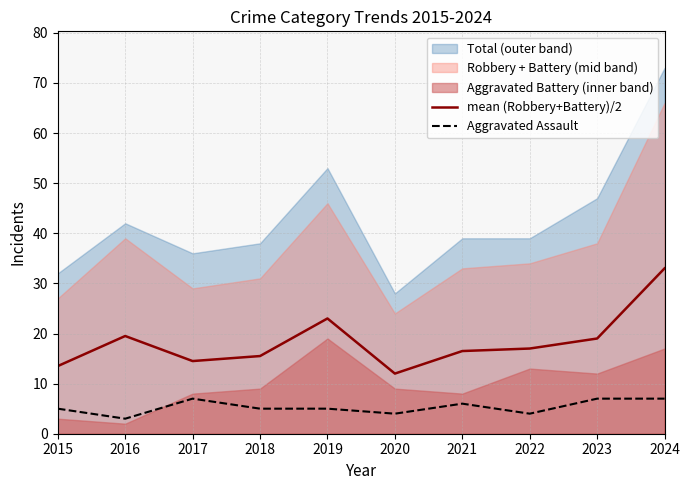

How many lines are shown in the chart?

2